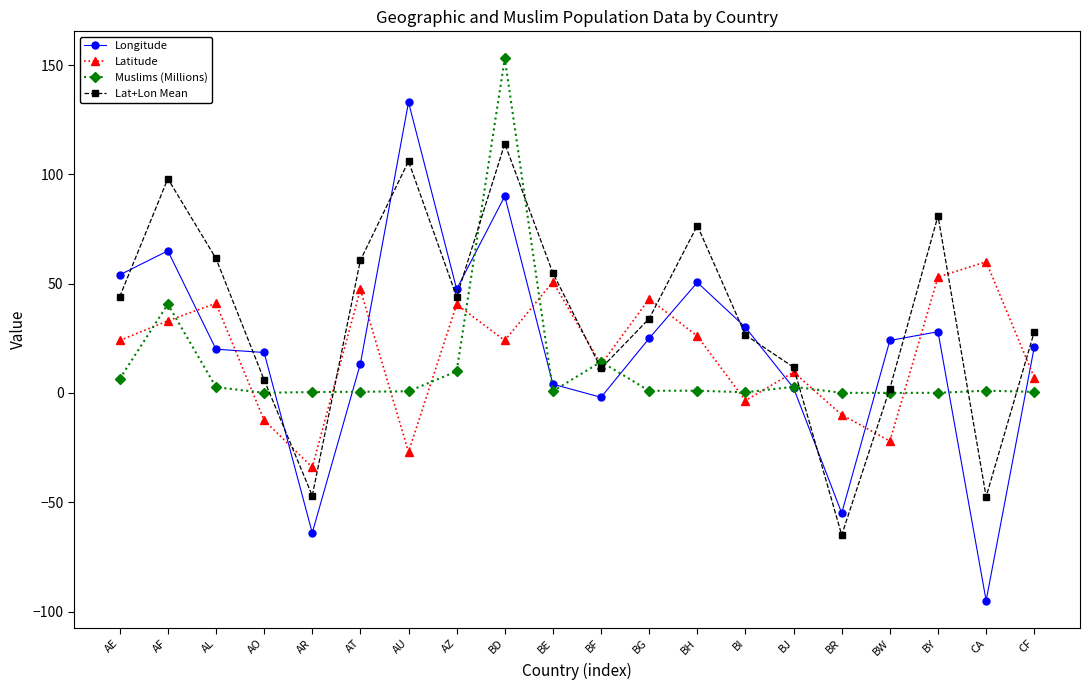

Between AZ and BE, which series saw the biggest shift?

Longitude